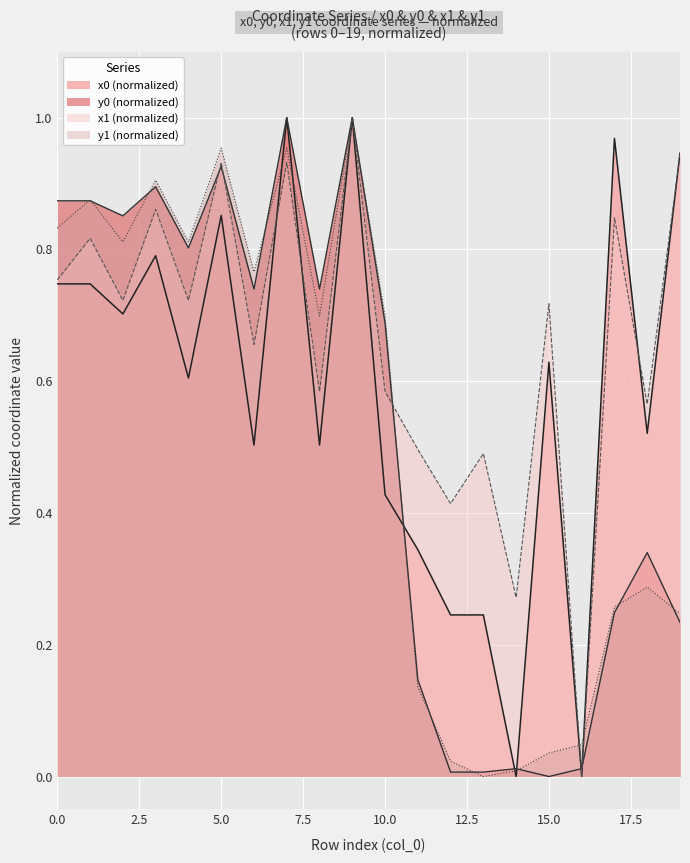

Is the value of y1 at 7 greater than the value of x1 at 19?

Yes